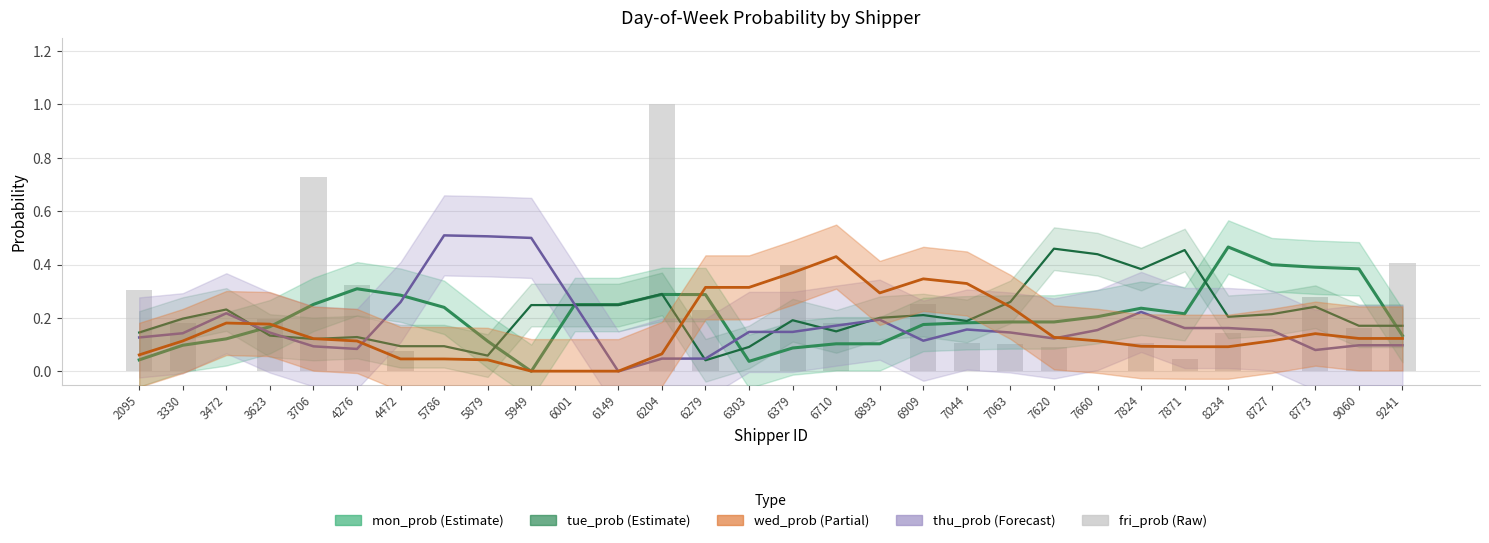

The value of tue_prob at 6893 is 0.1. True or false?

False